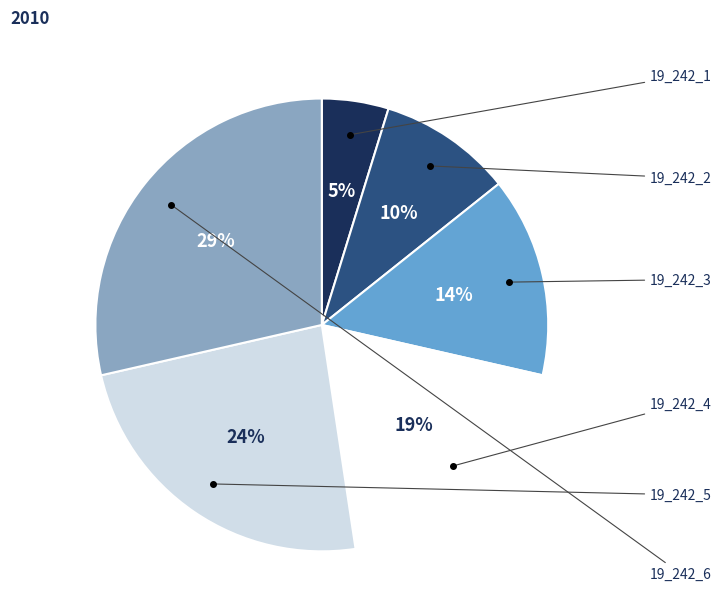

To the nearest percent, what is the difference between the largest and smallest slice percentages?

24%